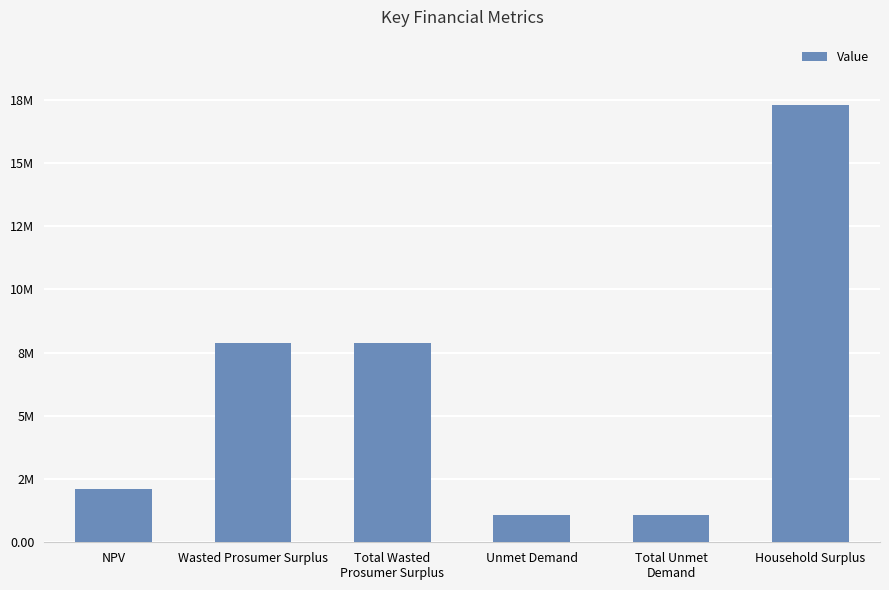

Which category has the highest value across all series?

Household Surplus